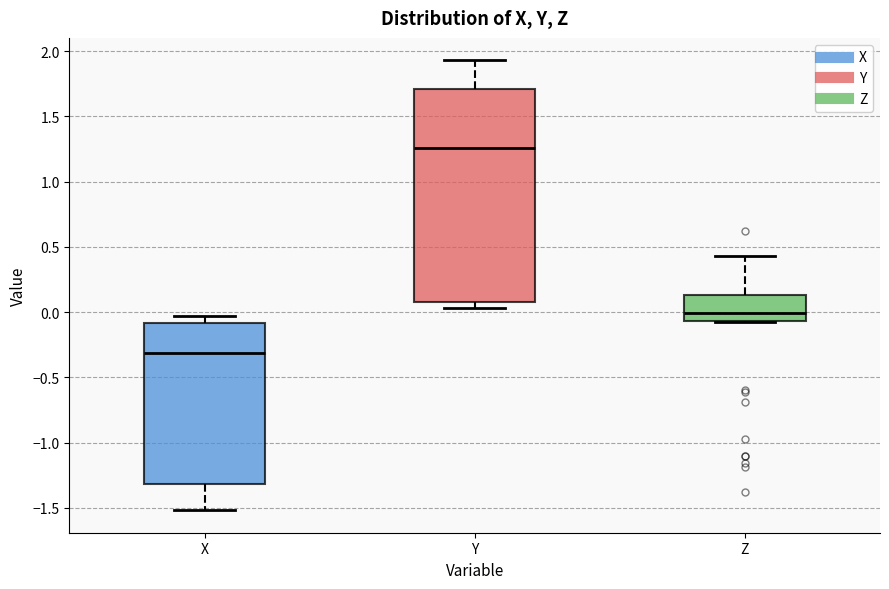

Which box has the highest median line?

Y